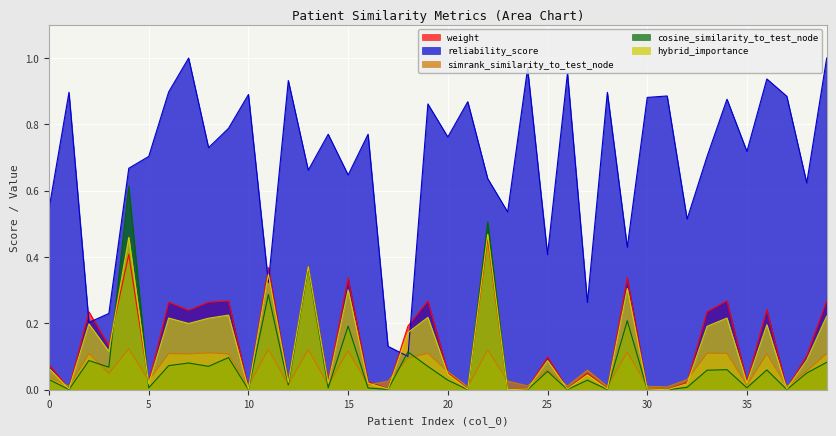

True or false: hybrid_importance has a value of 0.2 at 7.

True